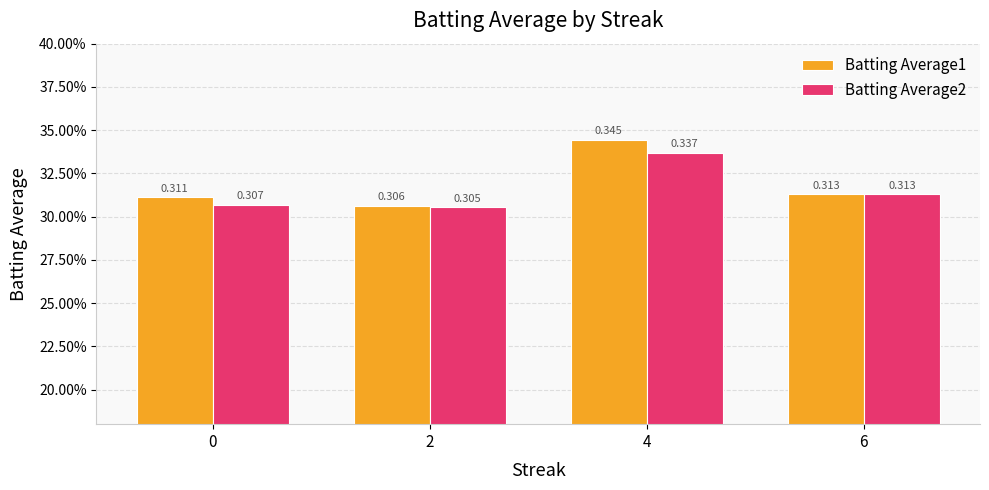

Is the value of Batting Average1 at 4 greater than the value of Batting Average2 at 6?

Yes